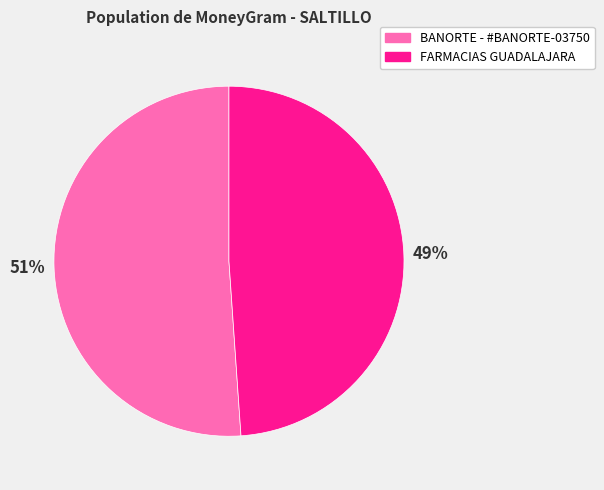

Rank the categories by value from lowest to highest.

FARMACIAS GUADALAJARA, BANORTE - #BANORTE-03750